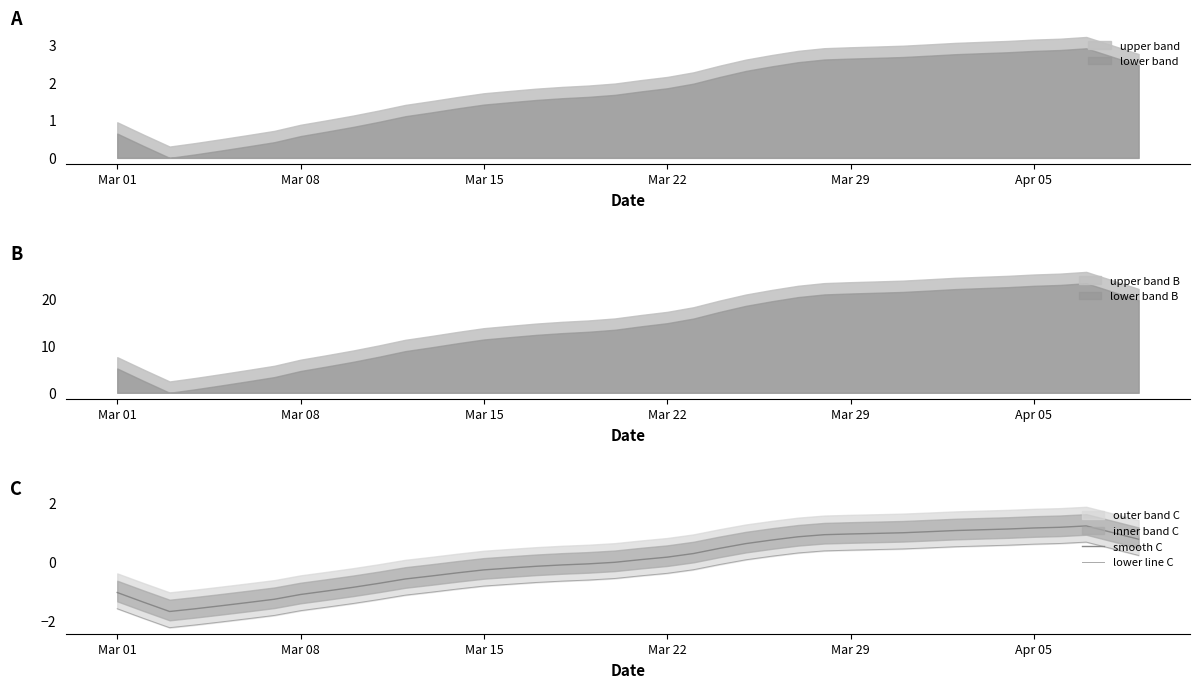

What is the highest value of the smooth C series?

1.2